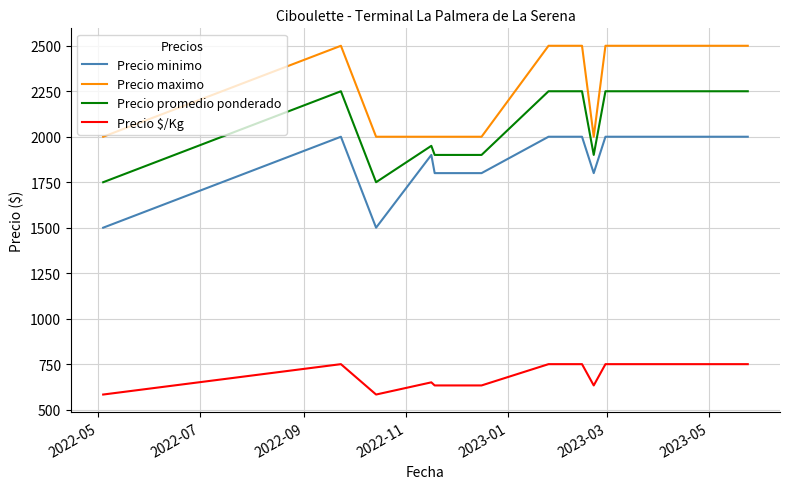

Rank the series by their maximum value, from lowest to highest.

Precio $/Kg, Precio minimo, Precio promedio ponderado, Precio maximo